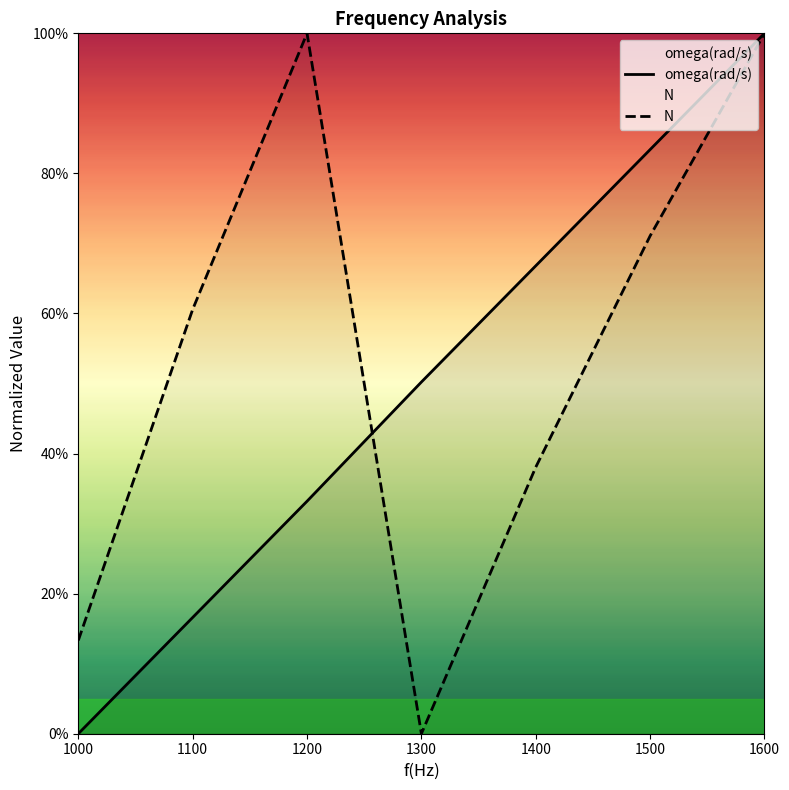

Rank the series by their average value, from highest to lowest.

N, omega(rad/s)